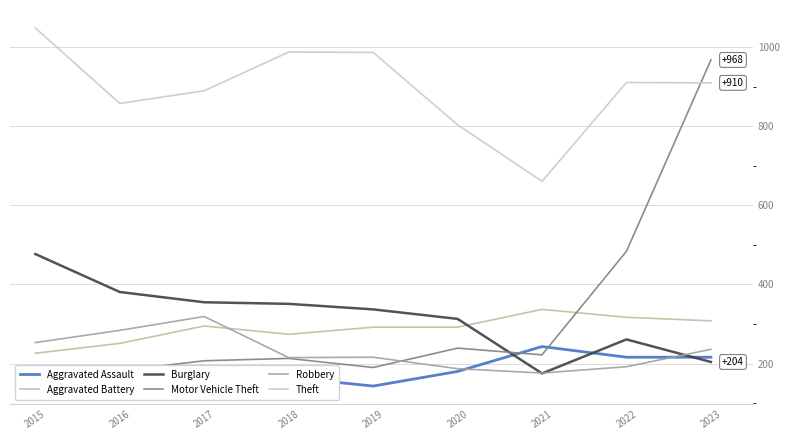

What are all the series names shown in the legend?

Aggravated Assault, Aggravated Battery, Burglary, Motor Vehicle Theft, Robbery, Theft